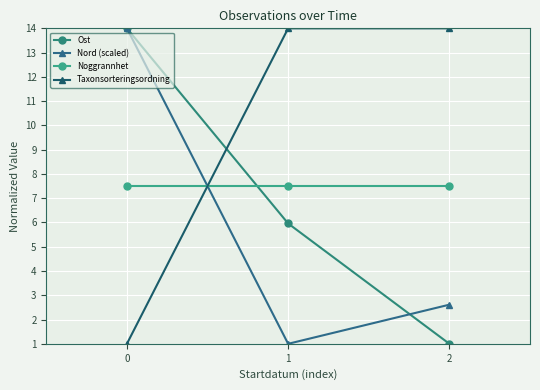

What is the total value across all series at 1?

28.5